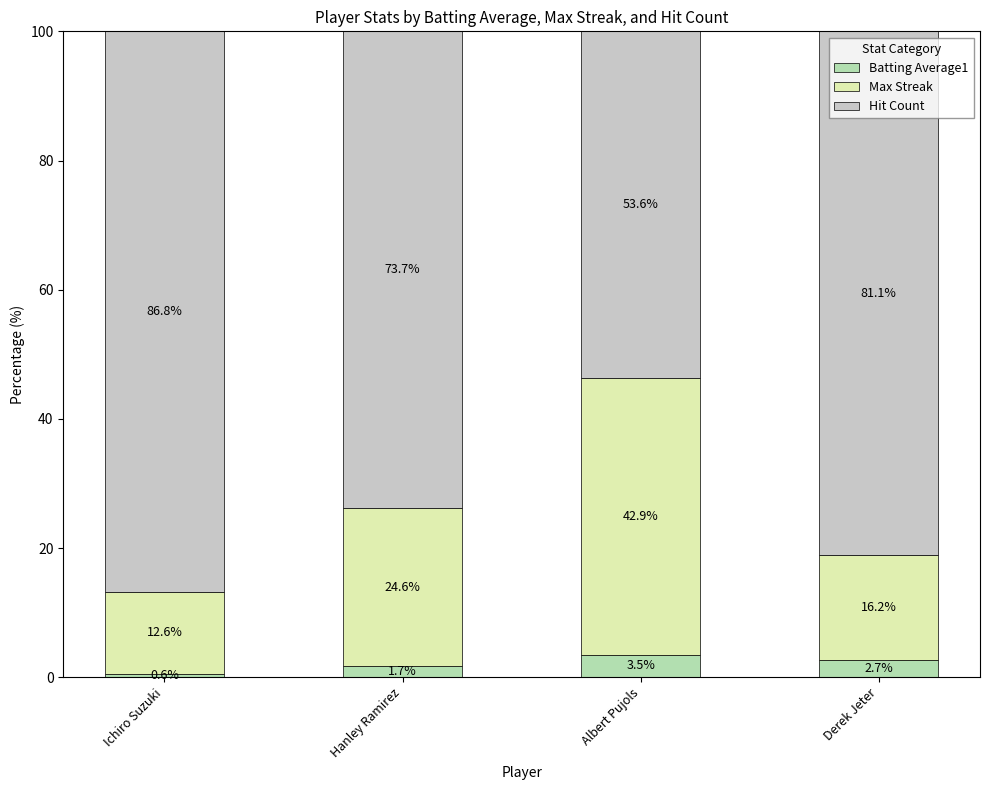

Are the bars horizontal?

No